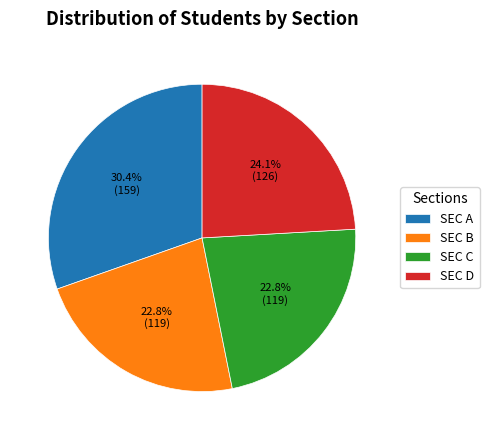

What is the ratio of the value at SEC A to the value at SEC D?

1.3